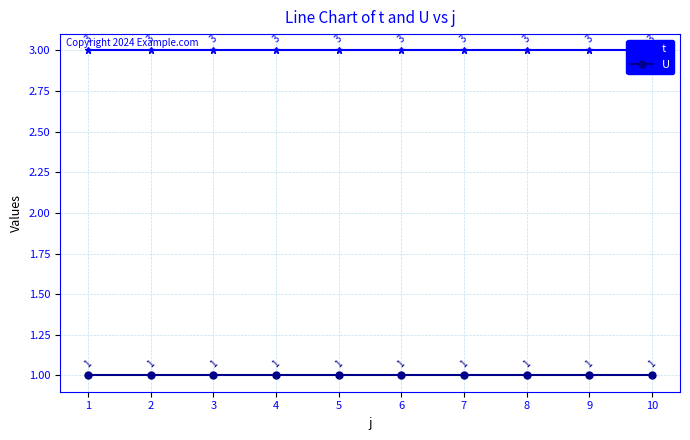

Reading left to right, what are all the values shown in this chart?

t: 3	3	3	3	3	3	3	3	3	3
U: 1	1	1	1	1	1	1	1	1	1